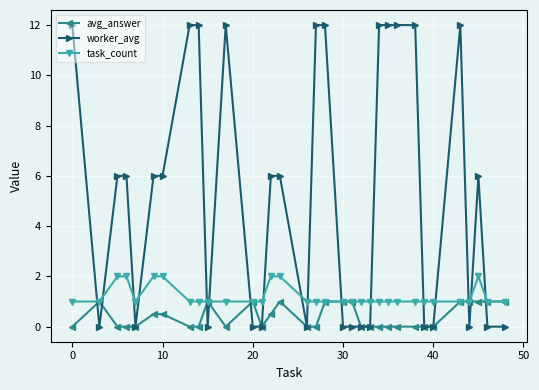

What is the value of the worker_avg point at the 9th from the left?

12.0